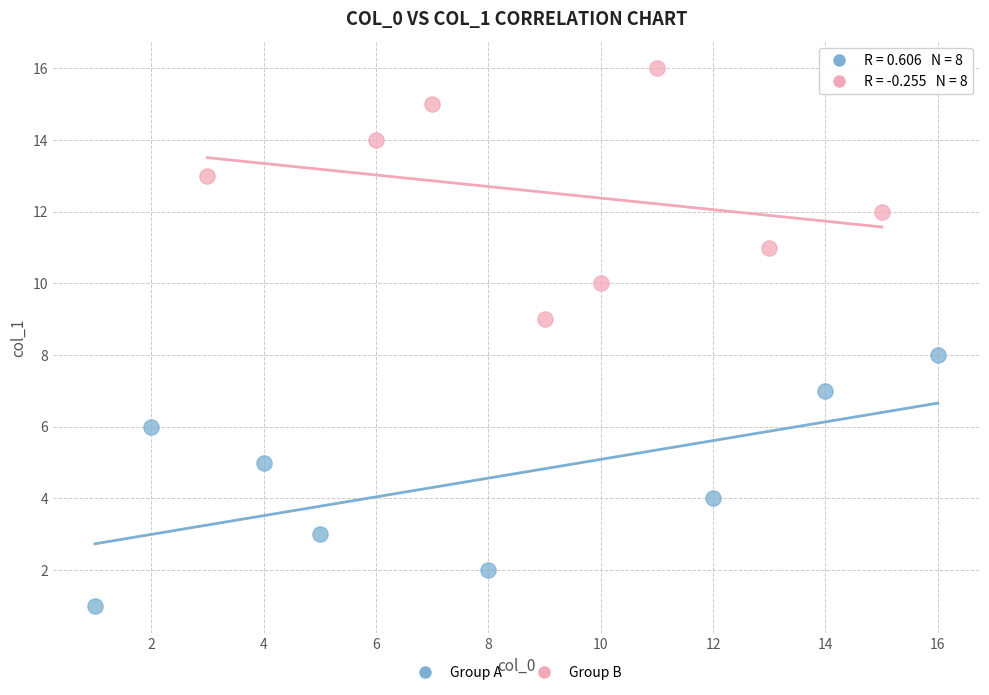

Which series contains the lowest Y value?

Group A